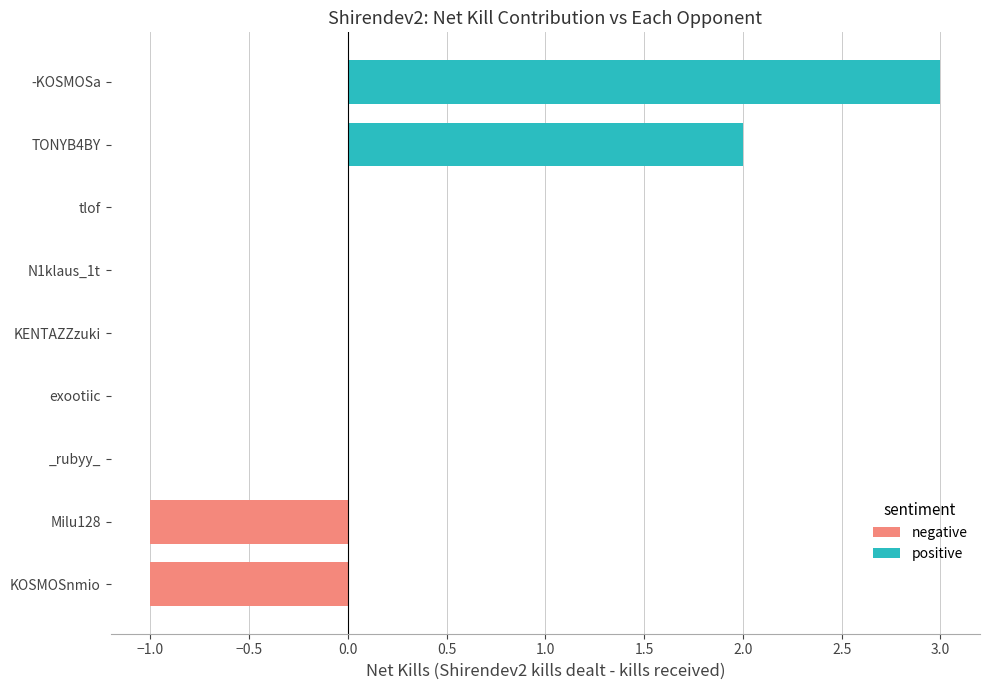

What is the label of the 4th bar from the left?

-KOSMOSa